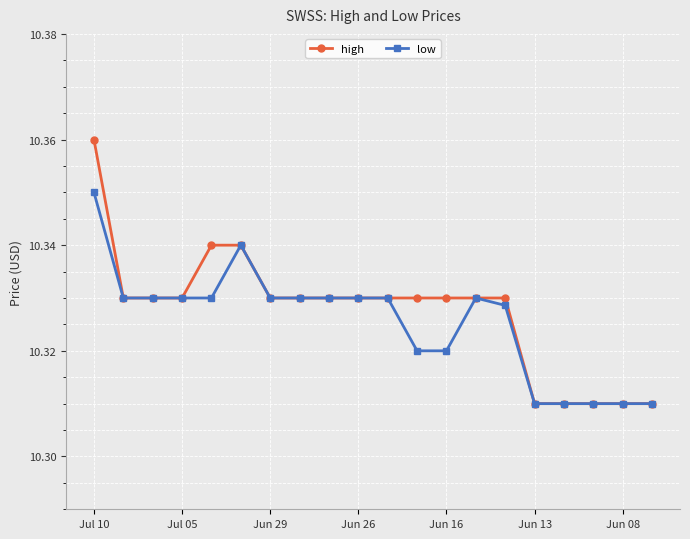

List the series in order of their peak value, highest first.

high, low